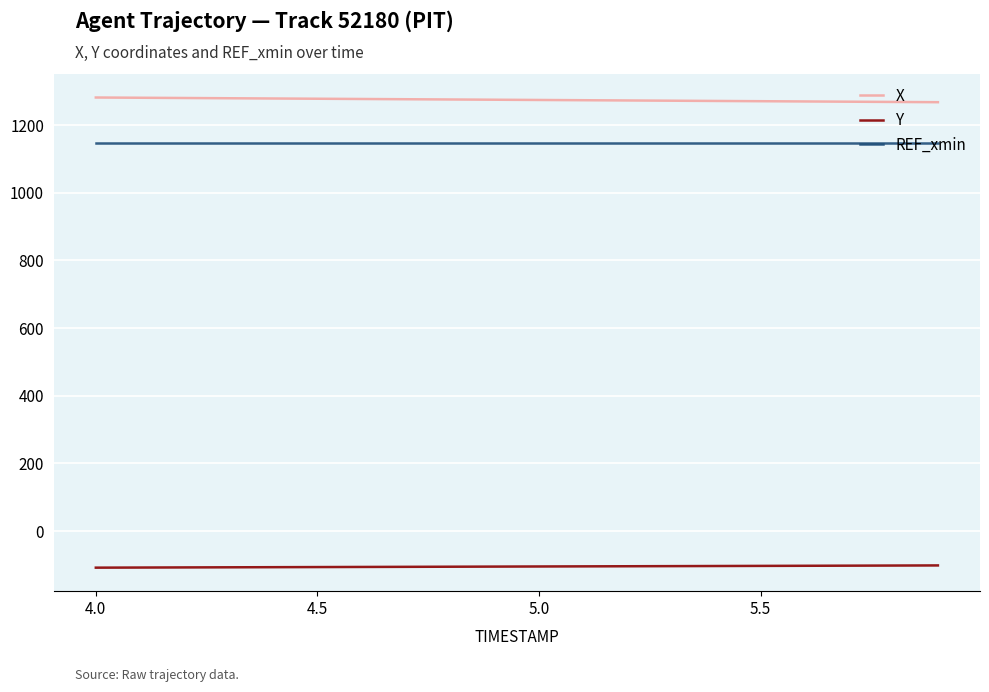

What is the minimum value for REF_xmin?

1146.1